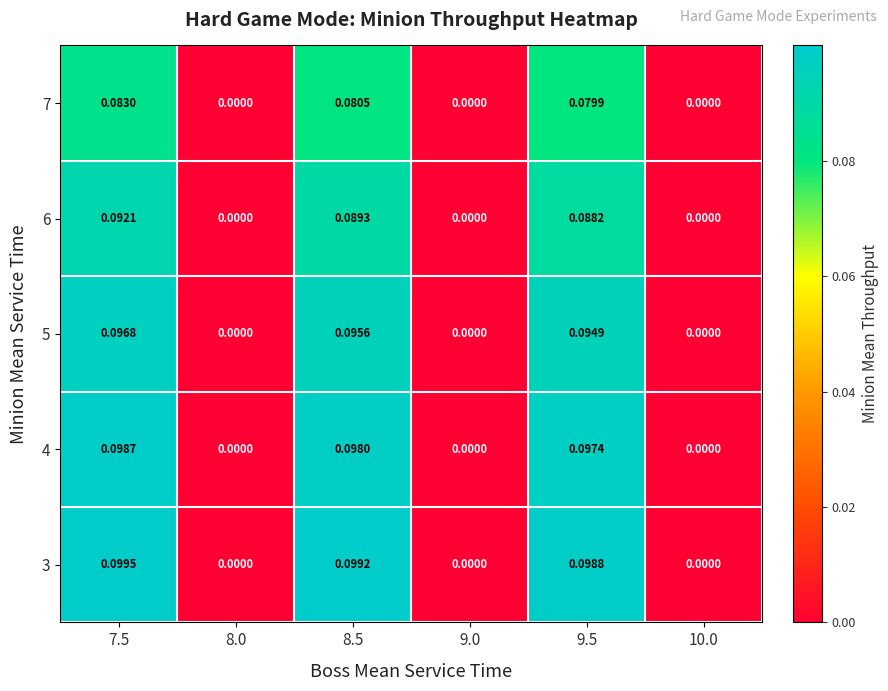

Which label corresponds to the largest value in the chart?

7.5